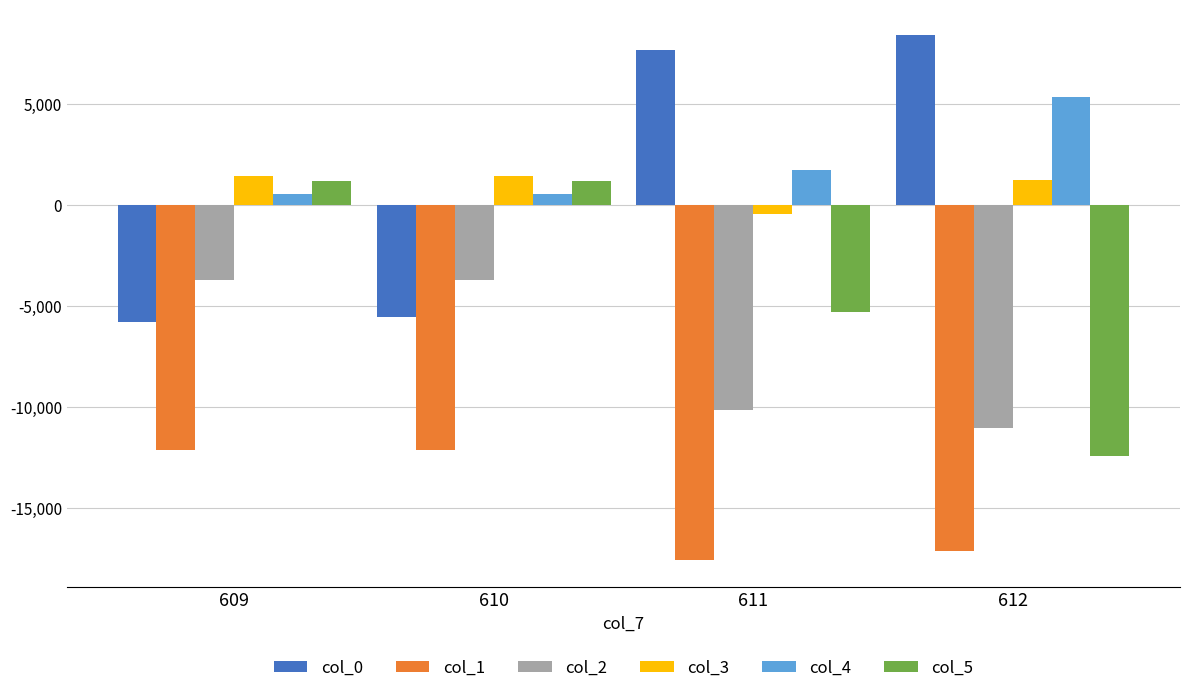

Does the chart contain any negative values?

Yes